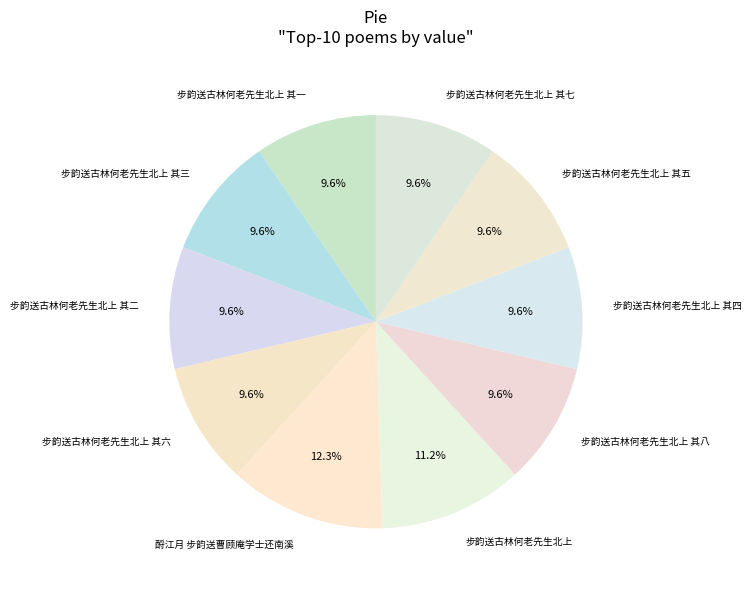

Which category has the biggest portion of the pie?

酹江月 步韵送曹顾庵学士还南溪